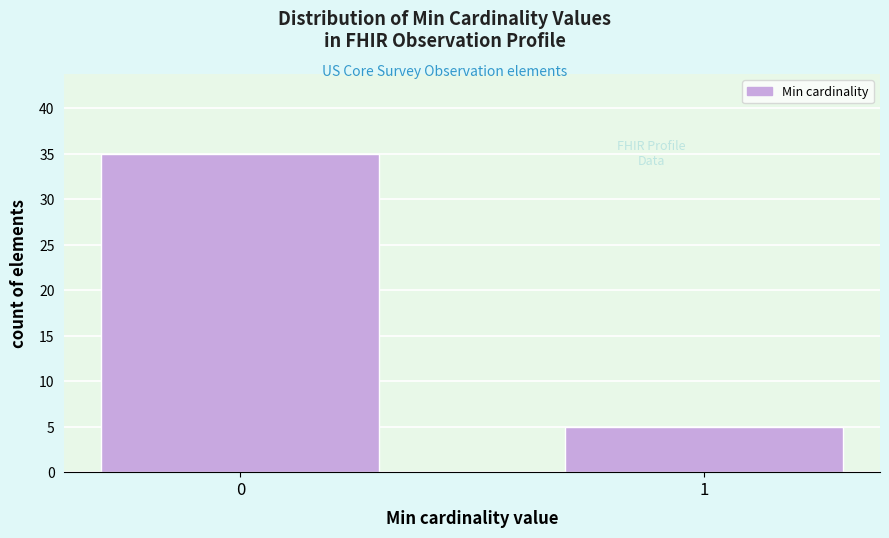

Reading left to right, transcribe all the data shown in this chart.

35	5